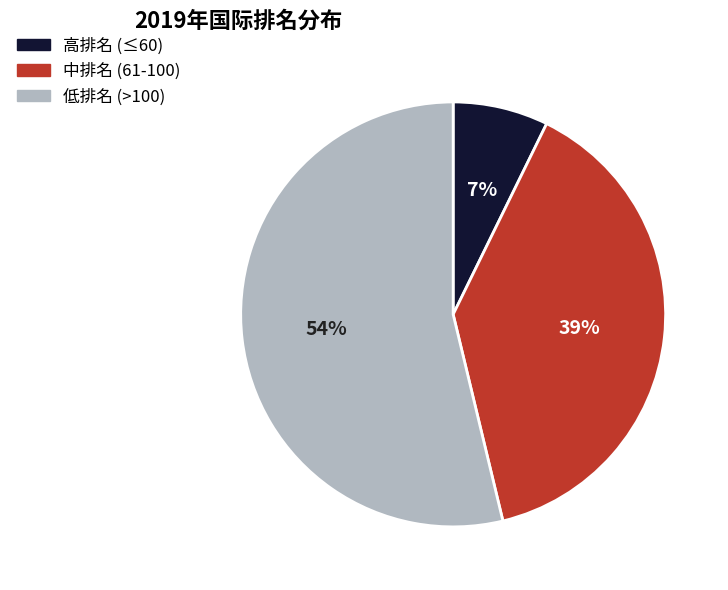

True or false: 低排名 (>100) accounts for 54% of the total.

True